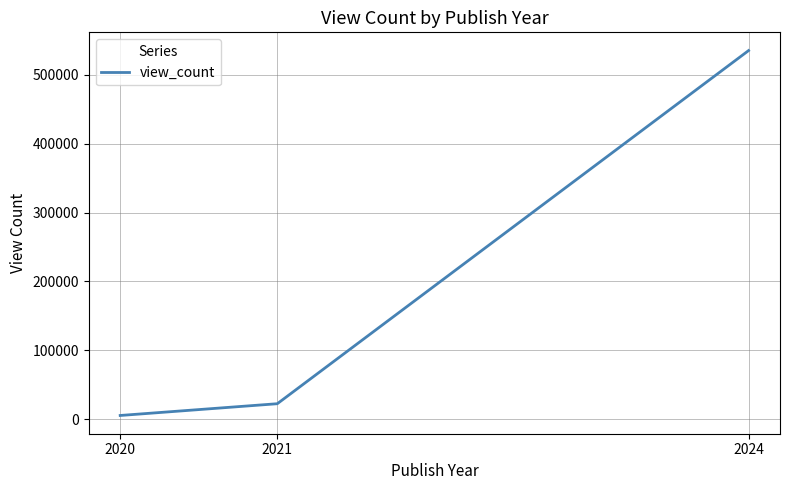

Rank the categories by value from lowest to highest.

2020, 2021, 2024